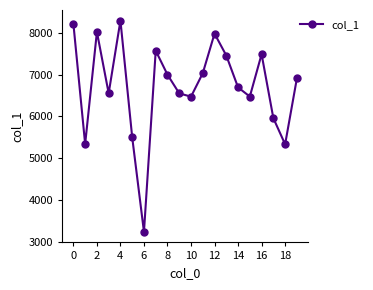

Is this an area chart (filled region under the line)?

No